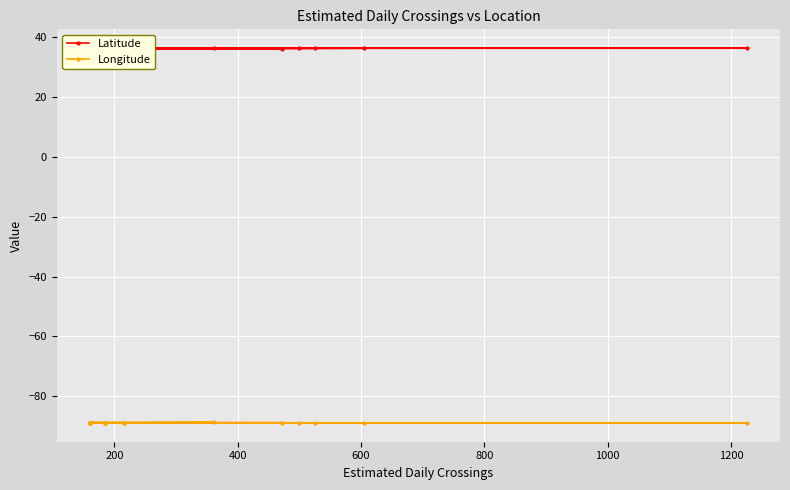

Reading left to right, list all the values displayed in this chart.

Latitude: 36.4	36.4	36.4	36.3	36.3	36.1	36.3	36.3	36.4	36.3	36.3	36.3	36.3	36.3	36.3	36.3	36.3	36.2	36.2	36.4
Longitude: -88.8	-88.8	-88.9	-88.8	-88.9	-88.8	-88.8	-88.9	-88.9	-88.8	-88.9	-88.8	-88.8	-88.9	-88.9	-88.7	-88.8	-88.8	-88.8	-88.9